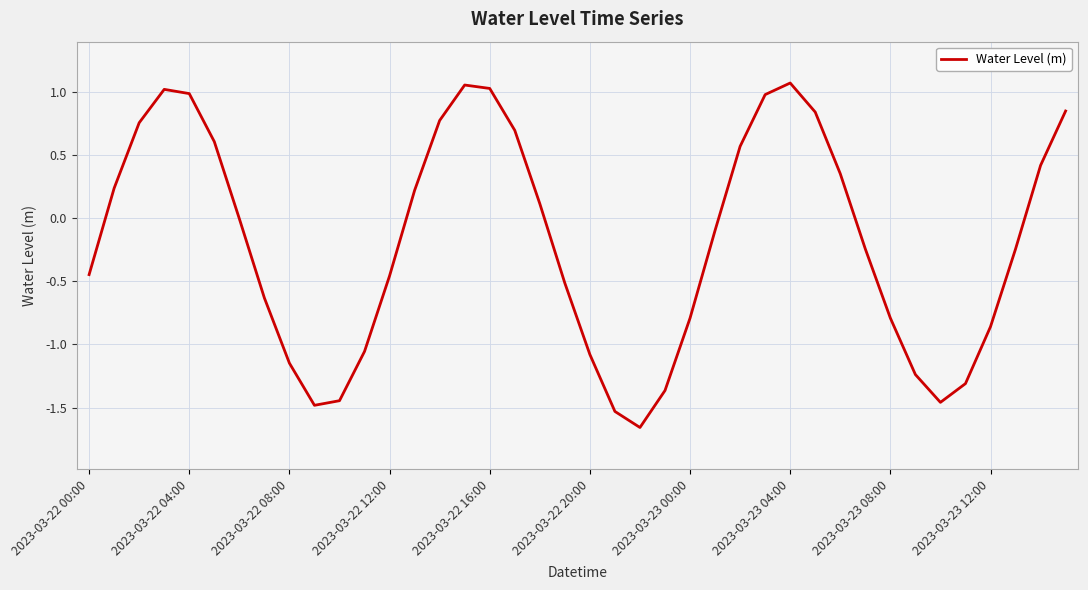

What is the smallest value displayed?

-1.7